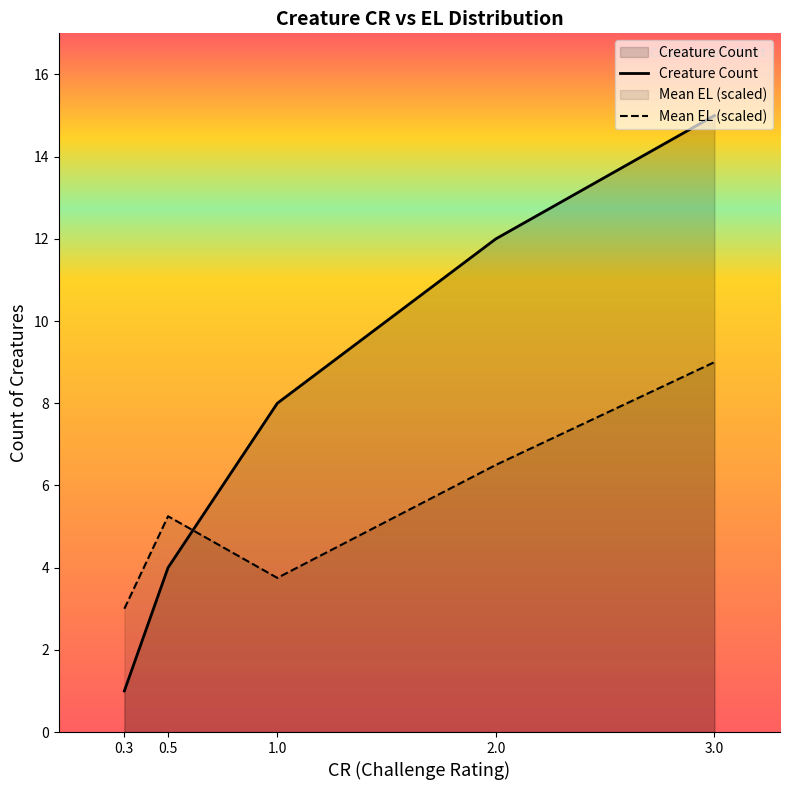

What is the label of the 2nd point from the right?

2.0